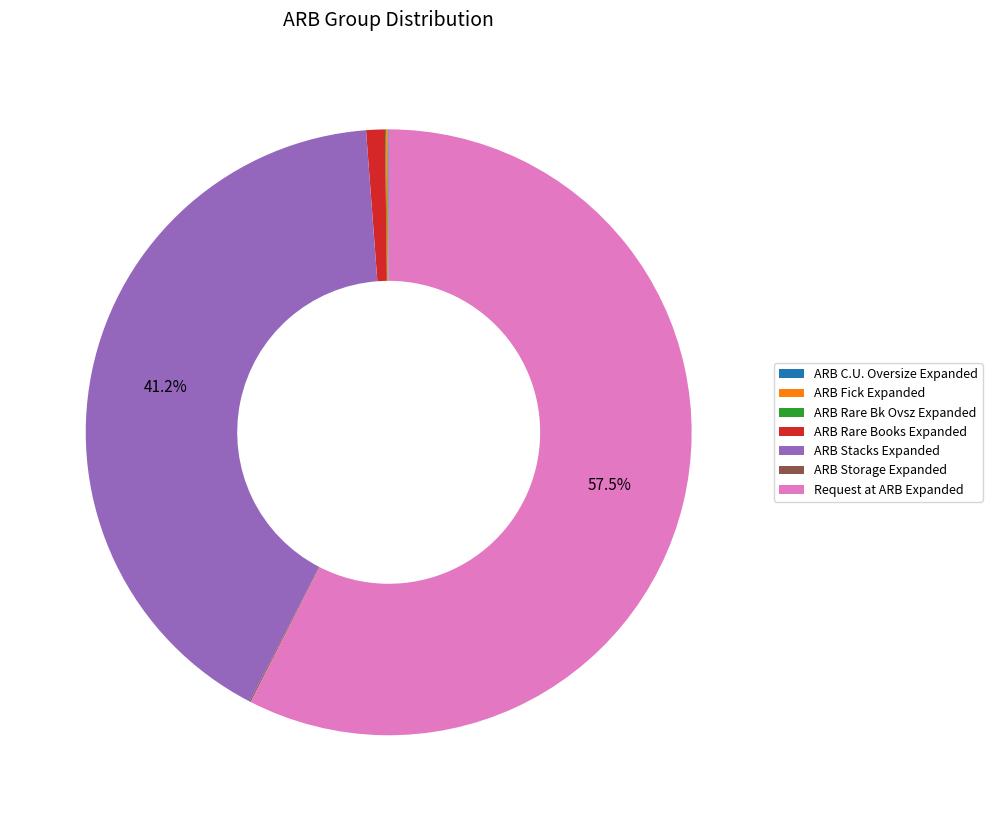

Which slice represents more than half of the pie?

Request at ARB Expanded